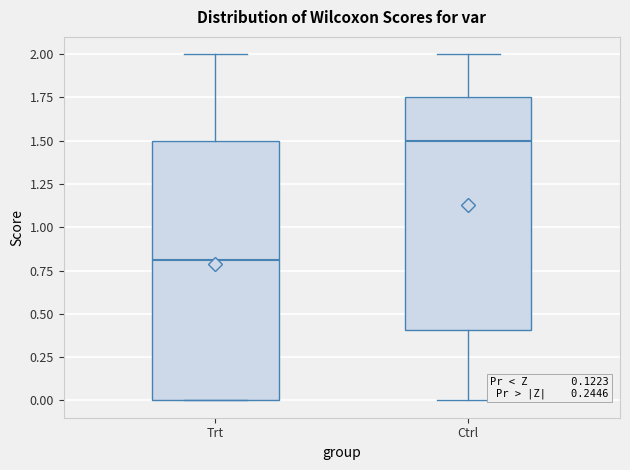

Reading left to right, read every box against the y-axis: the position of its median line, the range the box covers, and the ends of its whiskers. The values are not printed on the chart, so give them approximately, as read against the axis.

Trt: median 0.80, box 0.00 to 1.50, whiskers 0.00 to 2.00
Ctrl: median 1.50, box 0.40 to 1.75, whiskers 0.00 to 2.00